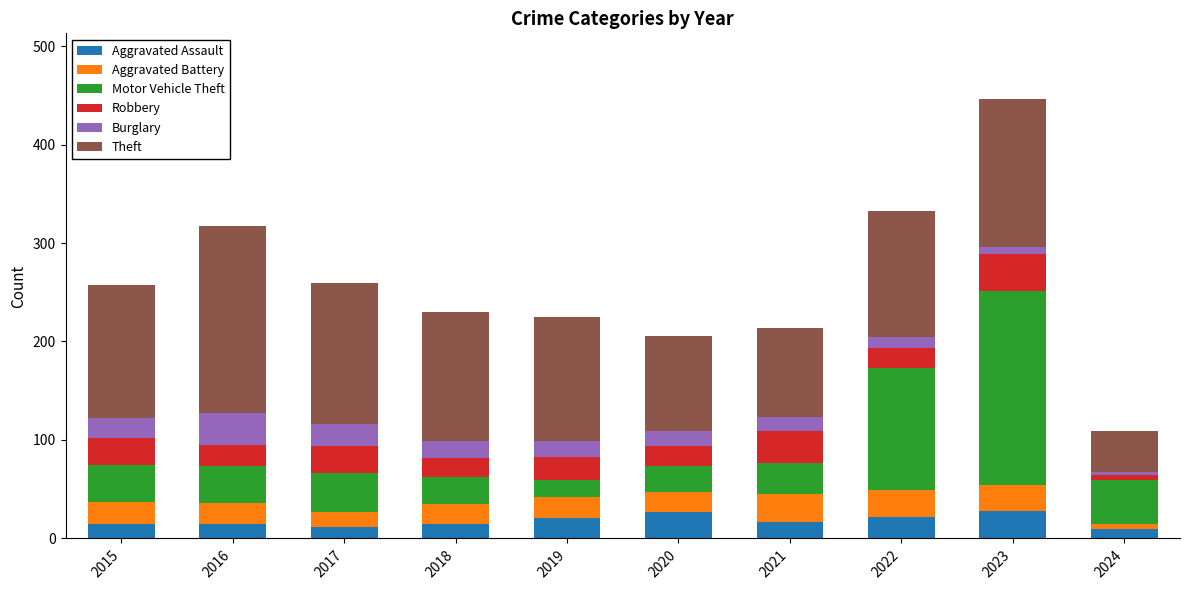

What is the total value across all series at 2017?

259